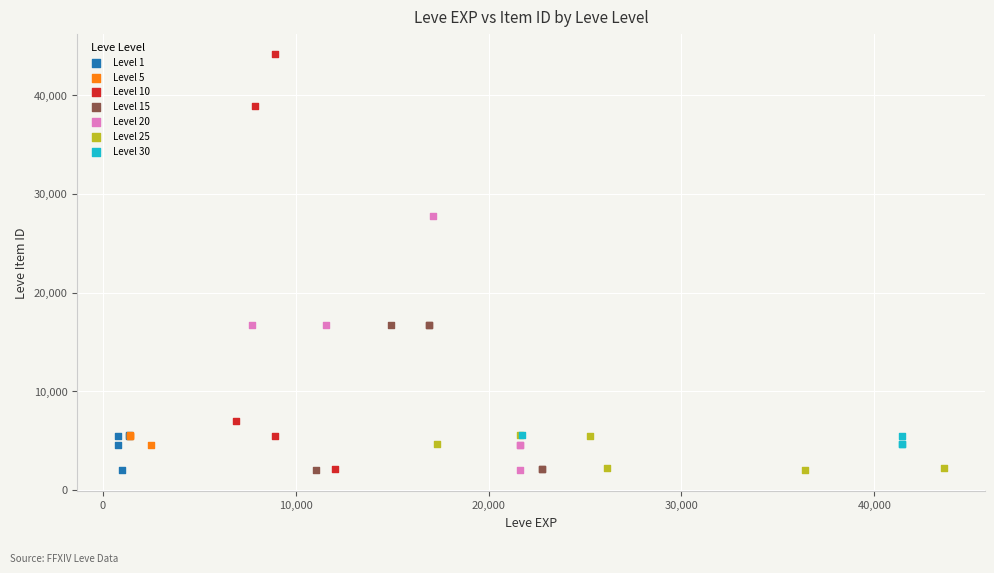

Which series reaches the maximum Y coordinate?

Level 10